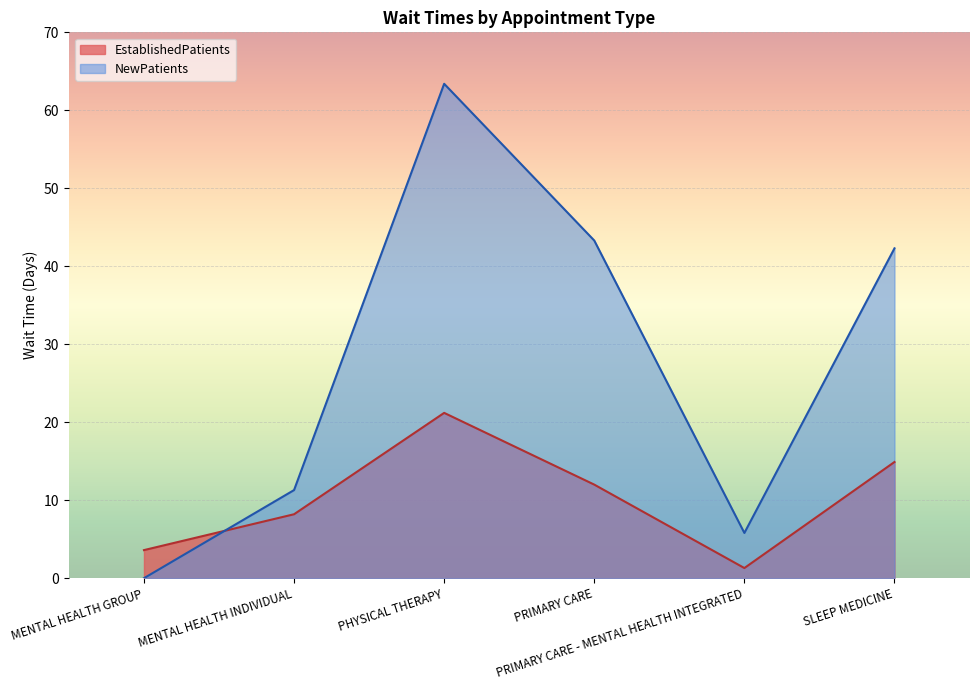

Reading left to right, extract all data points from this chart.

EstablishedPatients: MENTAL HEALTH GROUP=3.6	MENTAL HEALTH INDIVIDUAL=8.2	PHYSICAL THERAPY=21.2	PRIMARY CARE=12.0	PRIMARY CARE - MENTAL HEALTH INTEGRATED=1.3	SLEEP MEDICINE=14.9
NewPatients: MENTAL HEALTH GROUP=0.0	MENTAL HEALTH INDIVIDUAL=11.3	PHYSICAL THERAPY=63.4	PRIMARY CARE=43.3	PRIMARY CARE - MENTAL HEALTH INTEGRATED=5.8	SLEEP MEDICINE=42.3